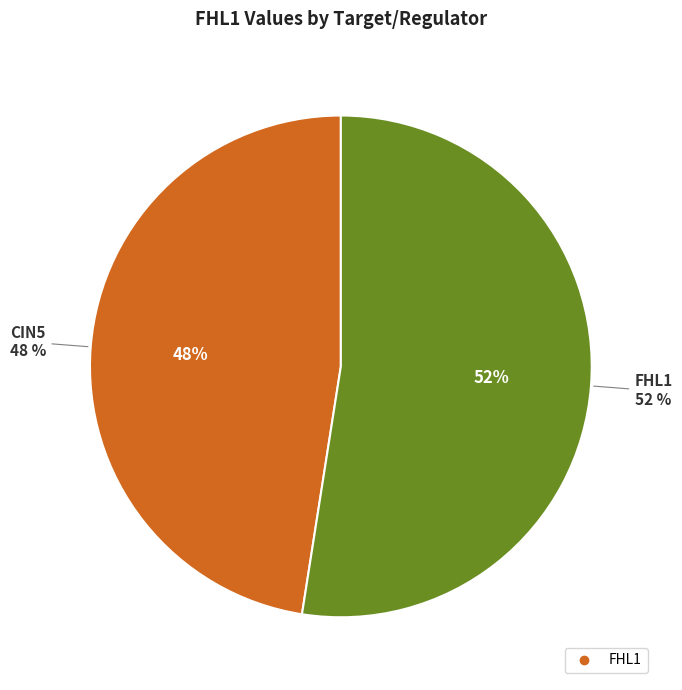

Is it true that AFT2 is 0% of the pie?

True